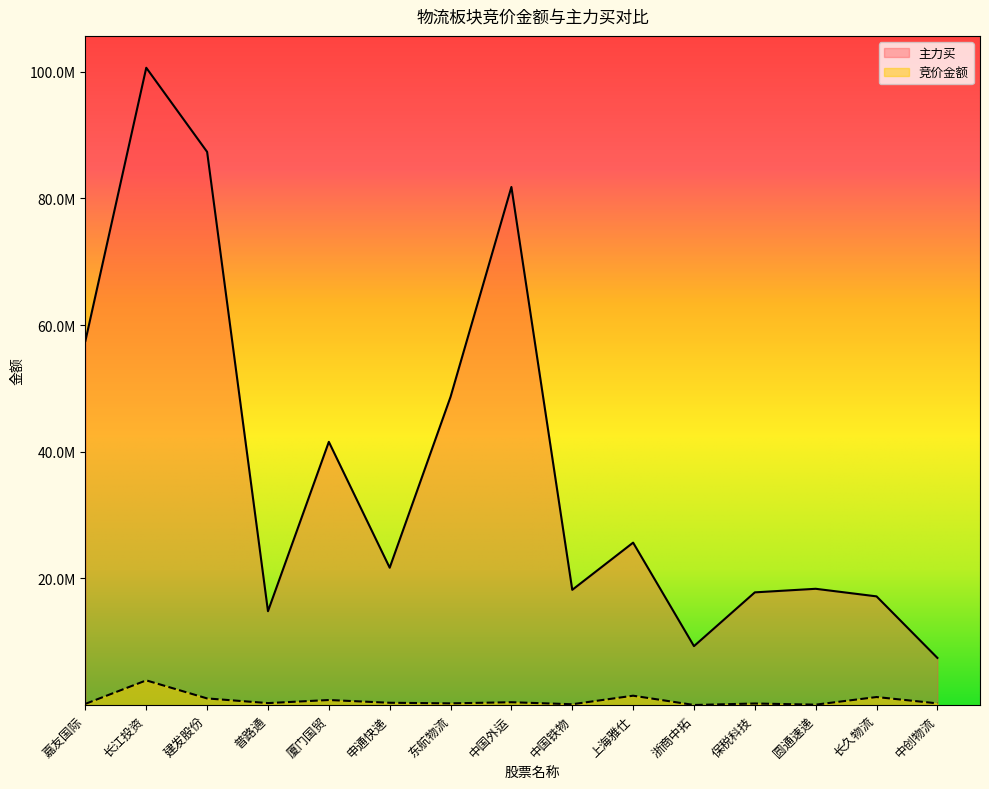

What is the difference between the 竞价金额 values at 嘉友国际 and 浙商中拓?

176892